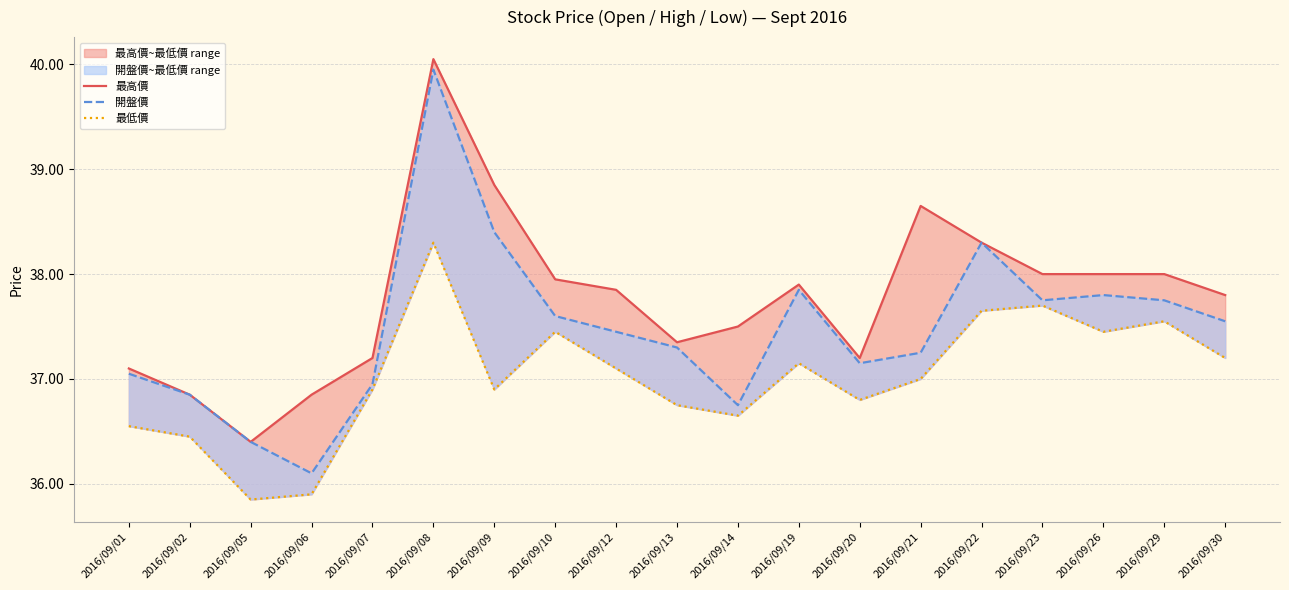

List the series in order of their overall mean, lowest first.

最低價, 開盤價, 最高價